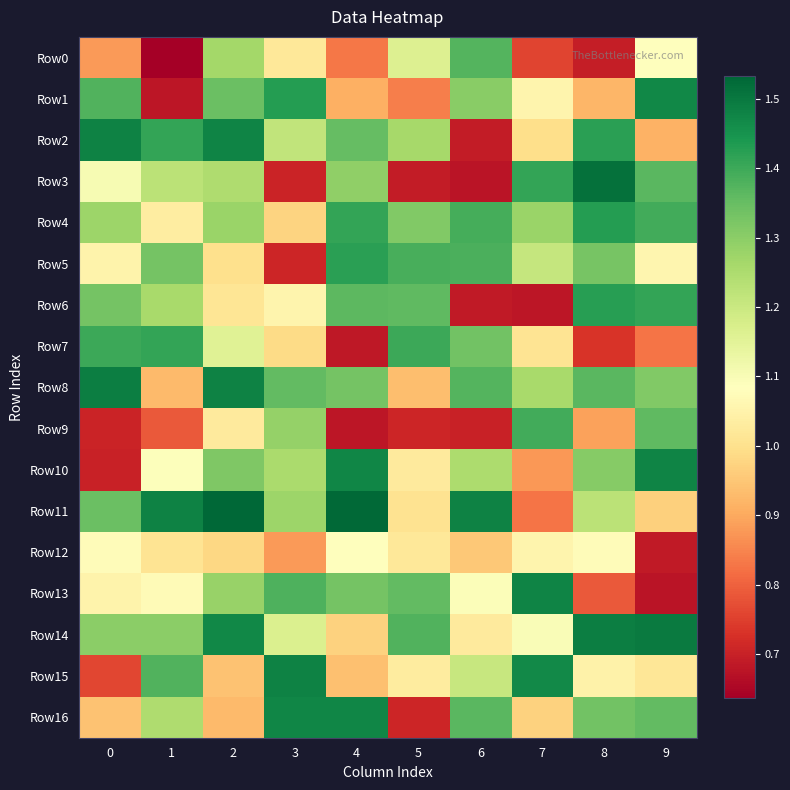

Which category has the lowest value across all series?

1